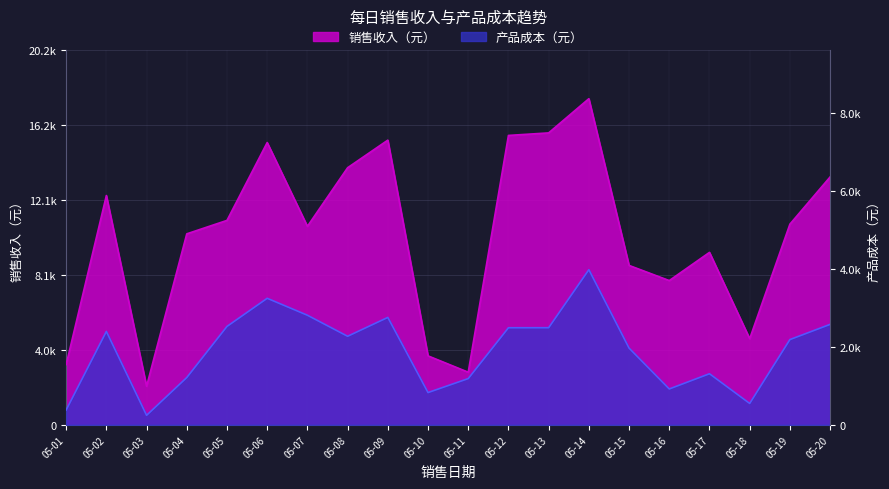

True or false: 产品成本（元） and 销售收入（元） intersect in this chart.

False